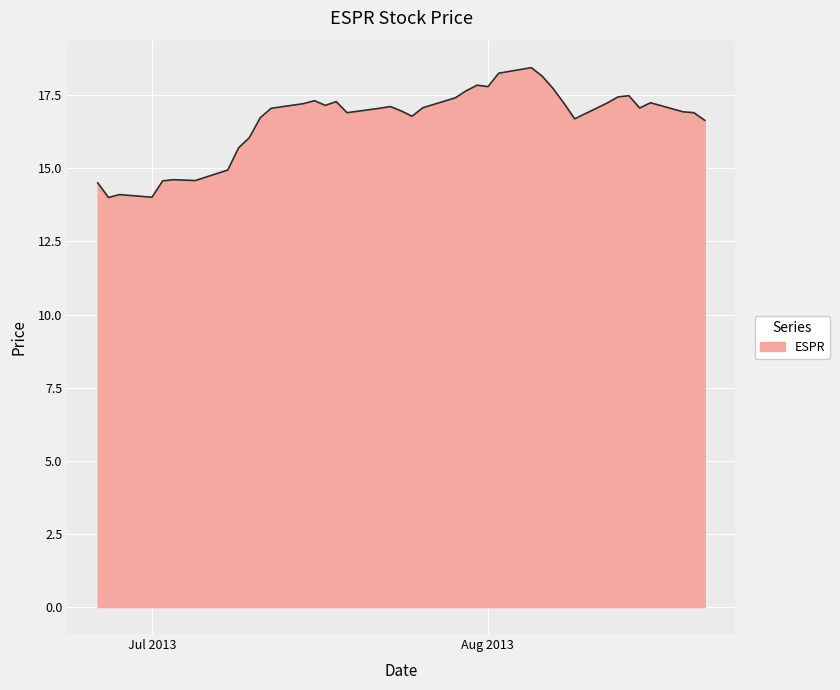

Does the chart have visible grid lines?

Yes